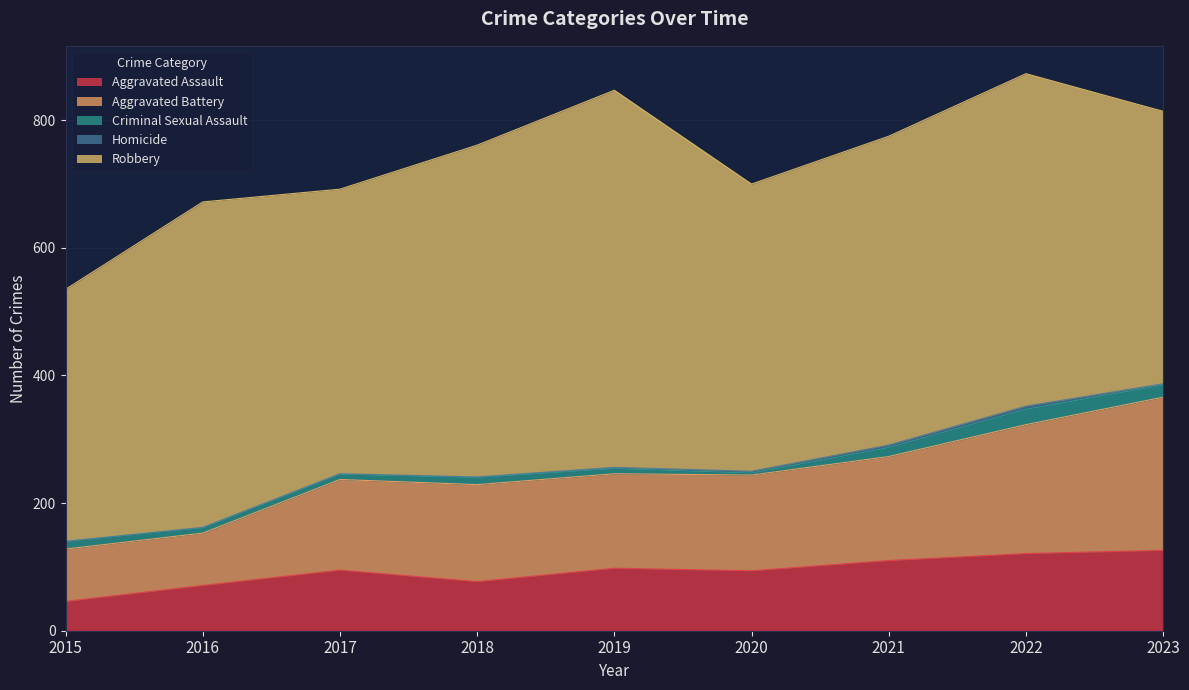

Reading left to right, list all the values displayed in this chart.

Aggravated Assault: 2015=46	2016=71	2017=95	2018=77	2019=98	2020=94	2021=110	2022=121	2023=126
Aggravated Battery: 2015=82	2016=82	2017=142	2018=152	2019=148	2020=150	2021=163	2022=202	2023=240
Criminal Sexual Assault: 2015=12	2016=8	2017=8	2018=11	2019=8	2020=3	2021=14	2022=24	2023=19
Homicide: 2015=0	2016=1	2017=1	2018=1	2019=2	2020=3	2021=4	2022=5	2023=2
Robbery: 2015=395	2016=510	2017=446	2018=520	2019=591	2020=450	2021=484	2022=521	2023=427